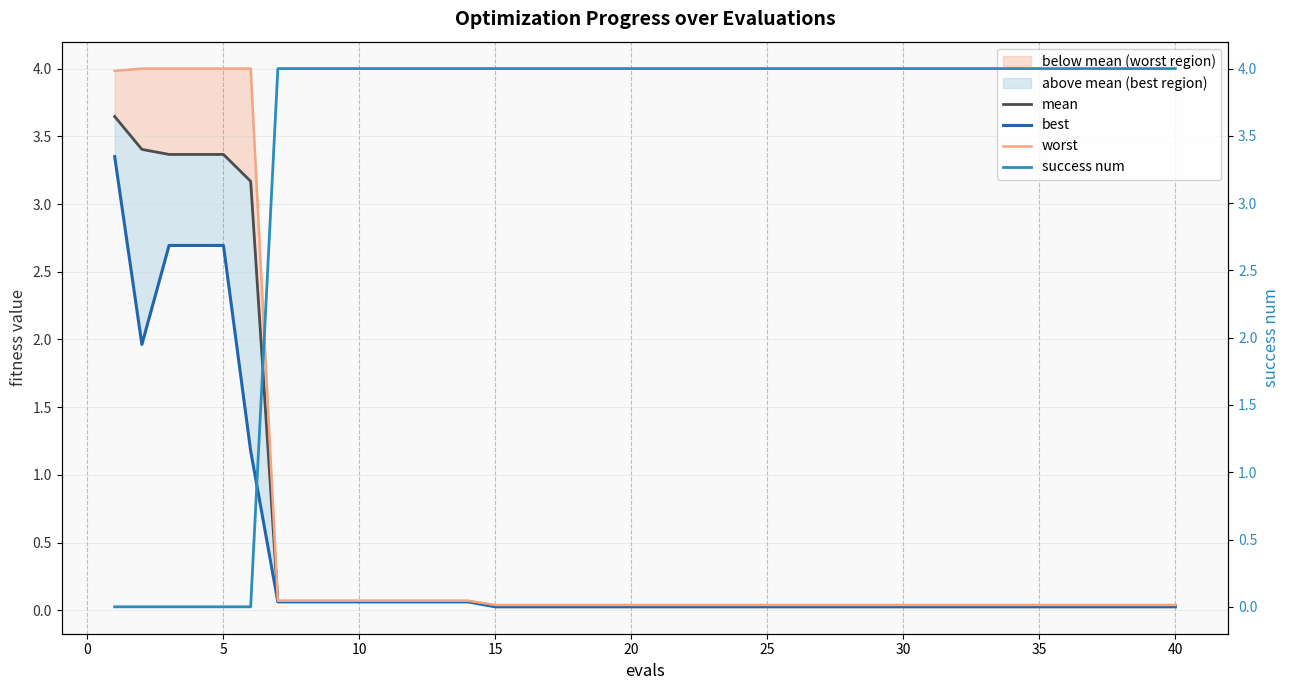

Rank the series by their maximum value, from lowest to highest.

best, mean, worst, success num